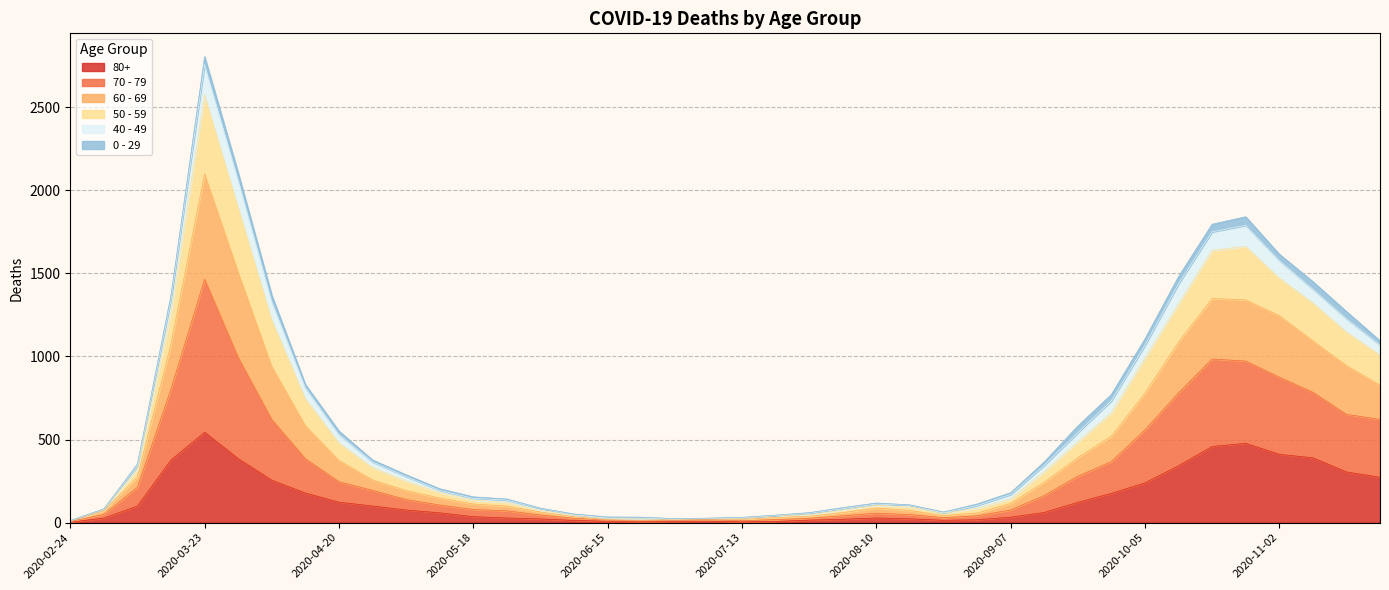

Is it true that 80+ equals 50 at 2020-04-20?

False